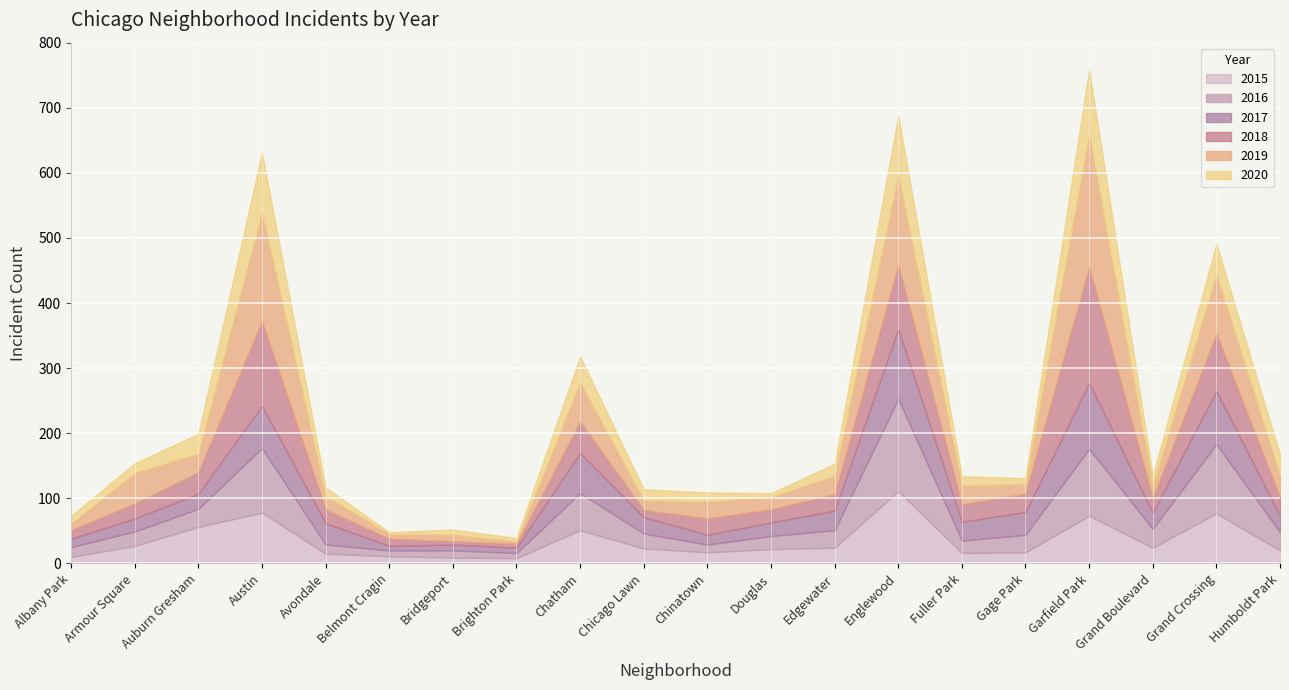

Between Brighton Park and Fuller Park, which series saw the biggest shift?

2019